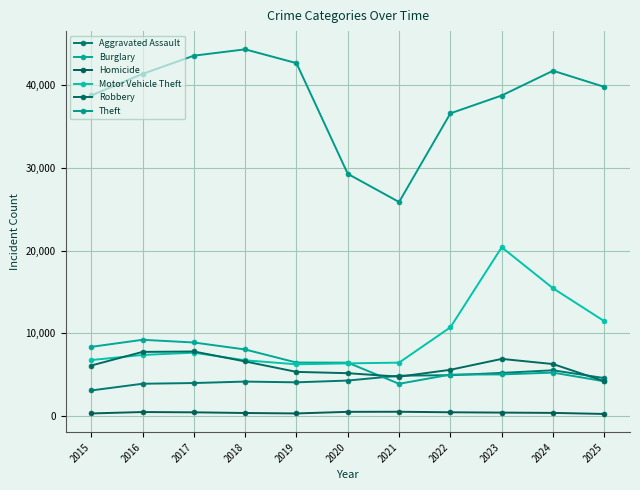

Between 2023 and 2024, which series saw the biggest shift?

Motor Vehicle Theft